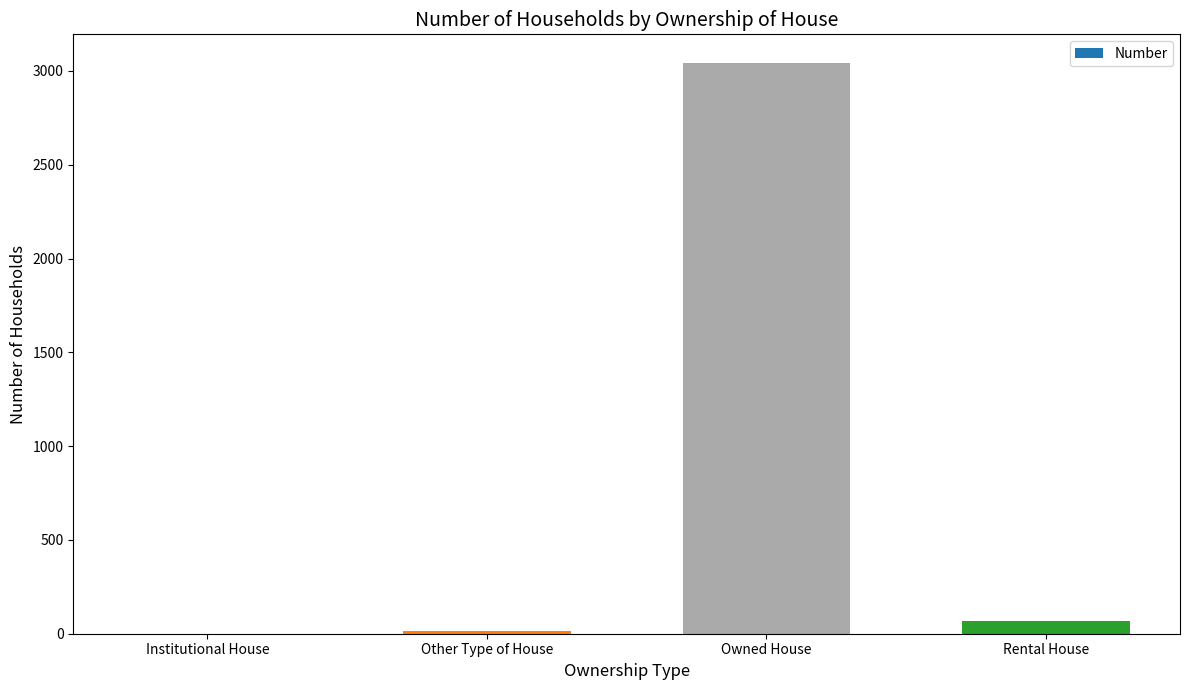

How many data points does each series have?

4